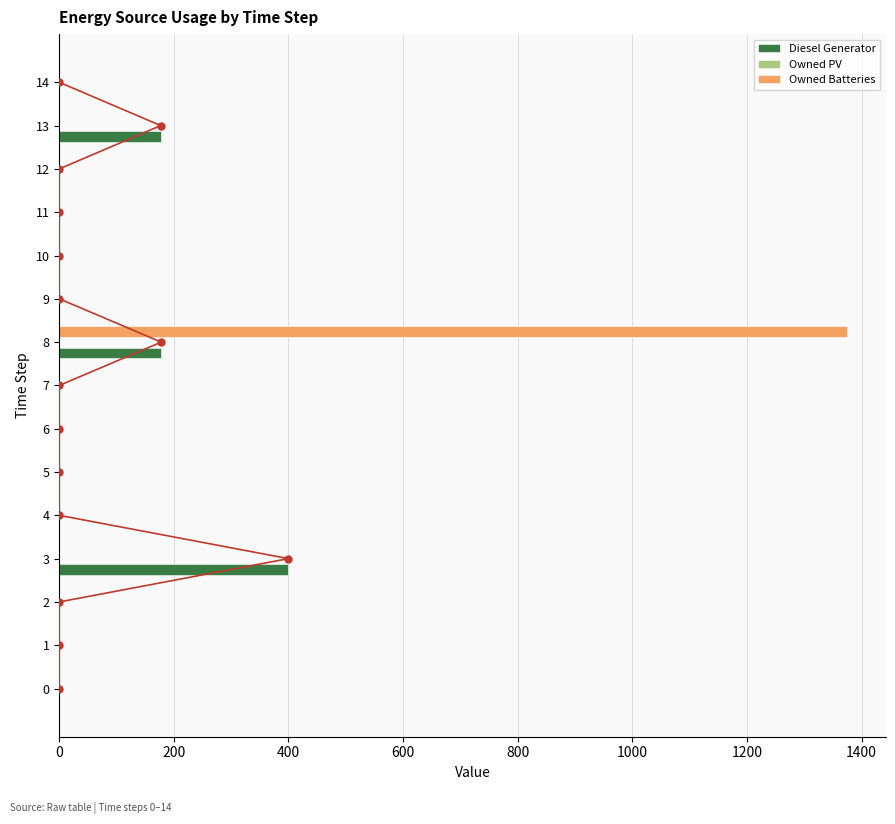

Read the Diesel Generator value at 13.

177